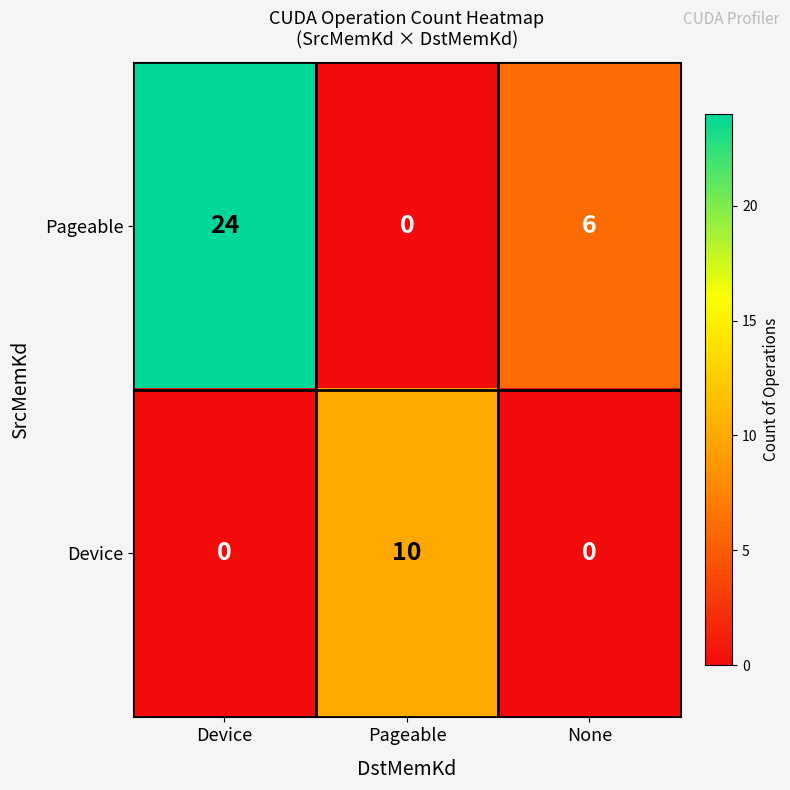

At Device, list the series in order from smallest to largest.

Device, Pageable